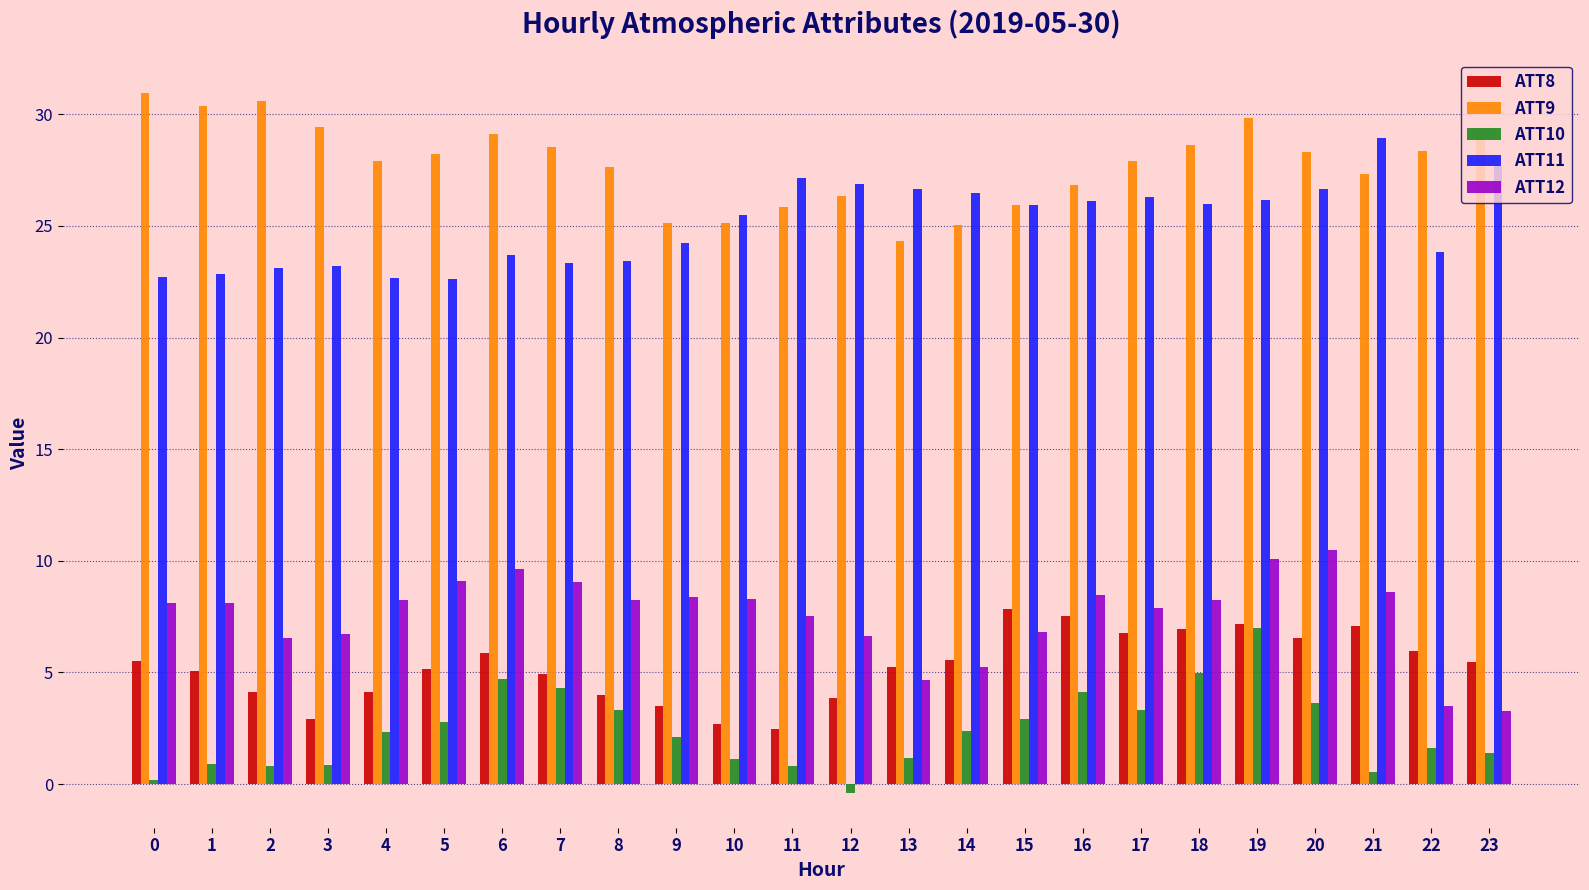

At which label does ATT10 first exceed 2?

4